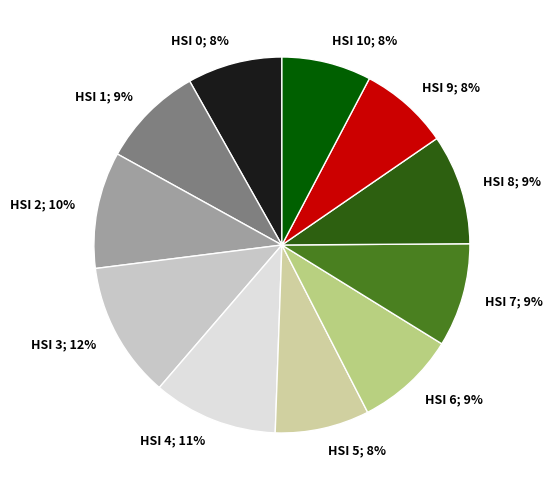

Is there any slice that represents more than half of the pie?

No